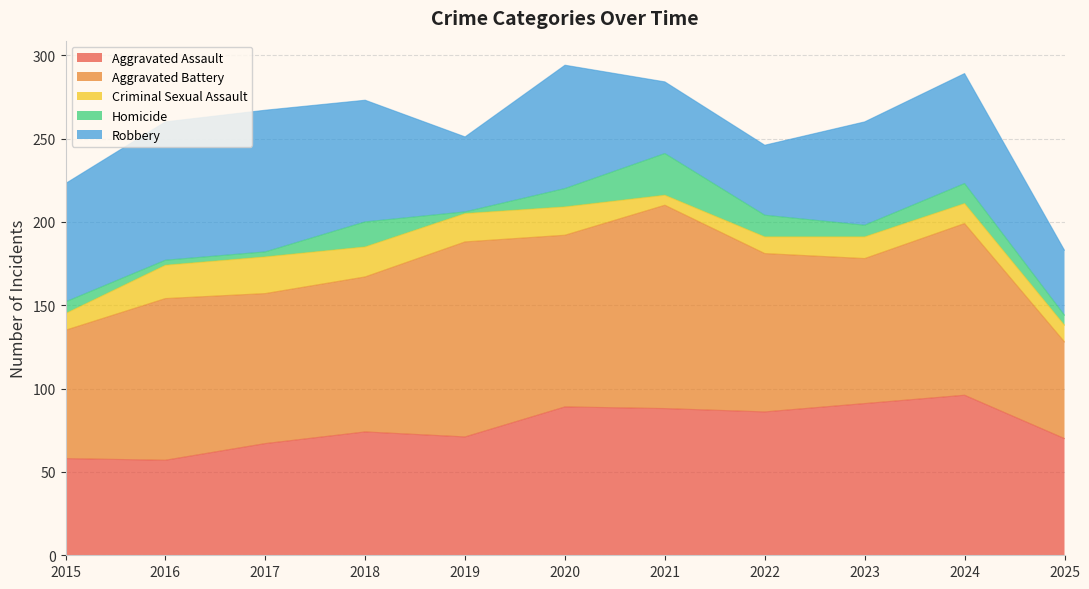

Which series has the largest range (max minus min)?

Aggravated Battery